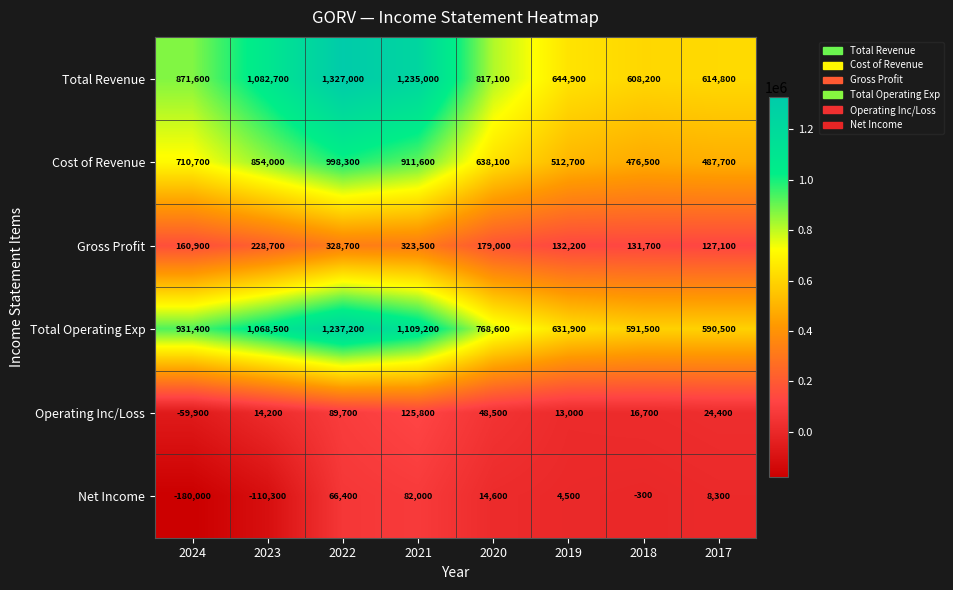

List the series in order of their peak value, highest first.

Total Revenue, Total Operating Exp, Cost of Revenue, Gross Profit, Operating Inc/Loss, Net Income